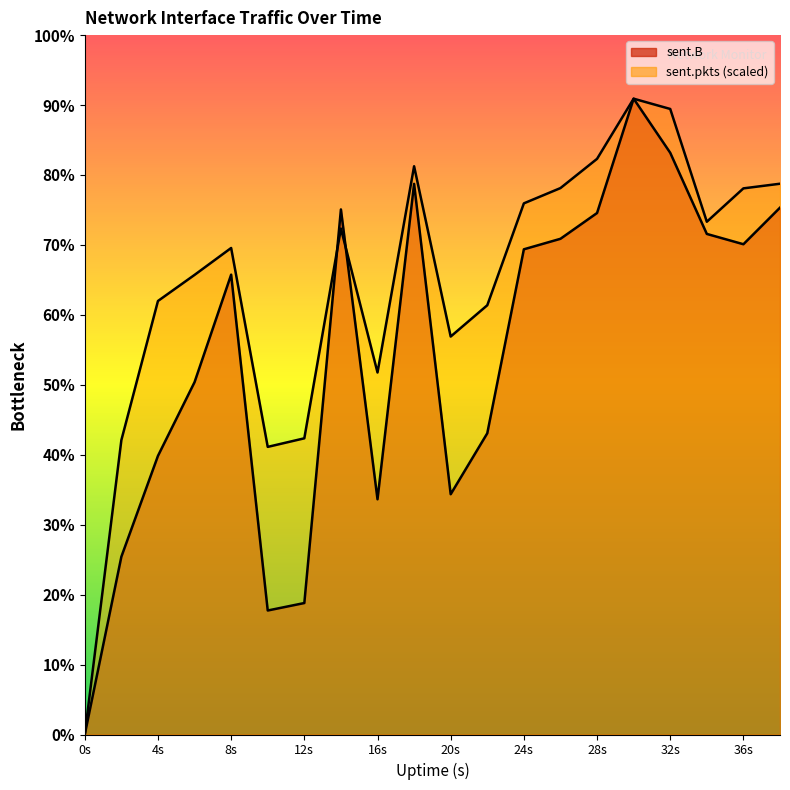

The sent.B series shows 6750044.0 at 38. True or false?

True